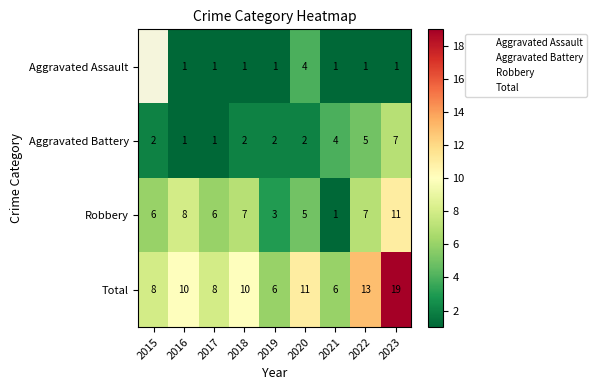

True or false: Total has a value of 5.5 at 2015.

False